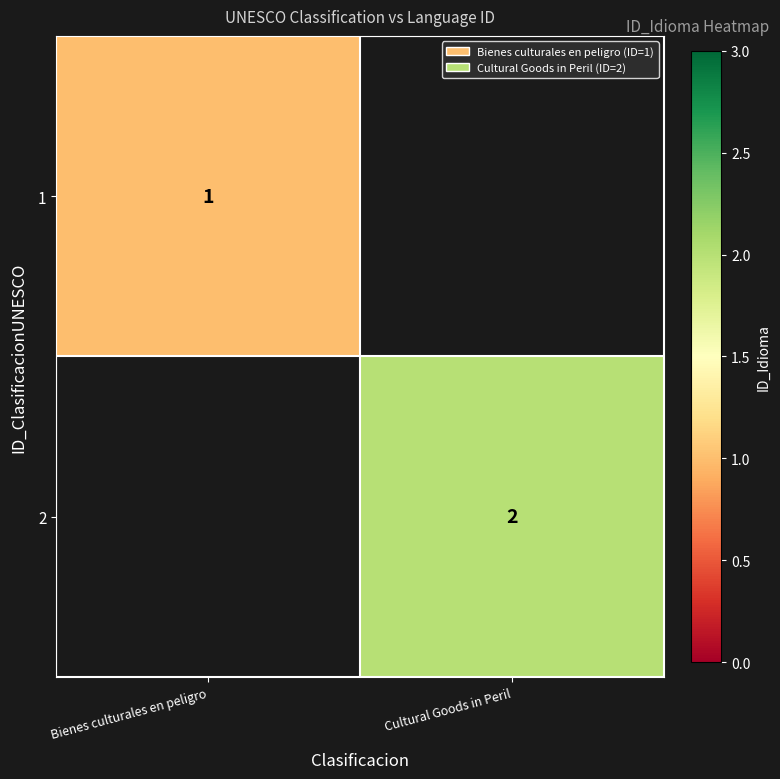

Is it true that 2 equals 2 at Cultural Goods in Peril?

True